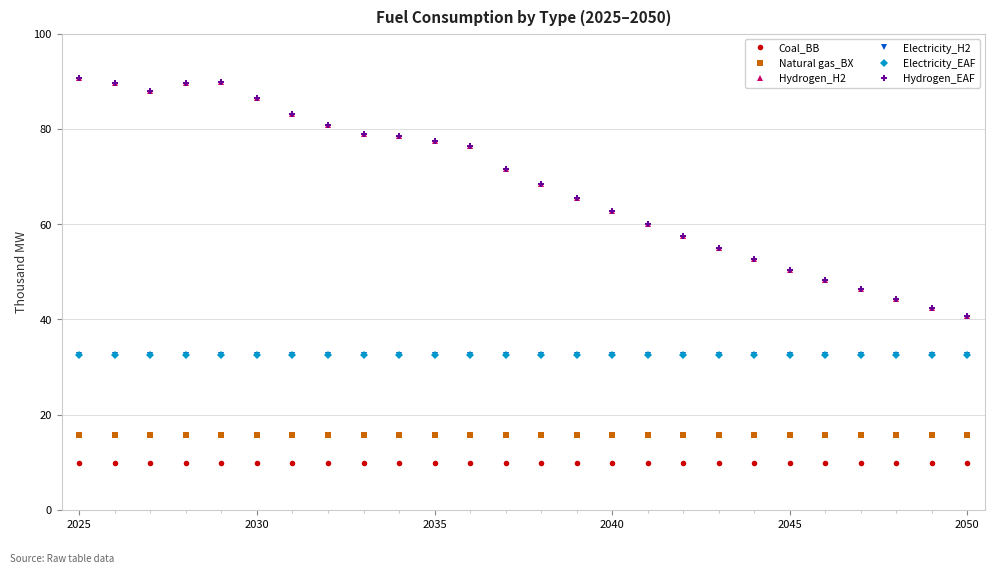

Is this an area chart (filled region under the line)?

No